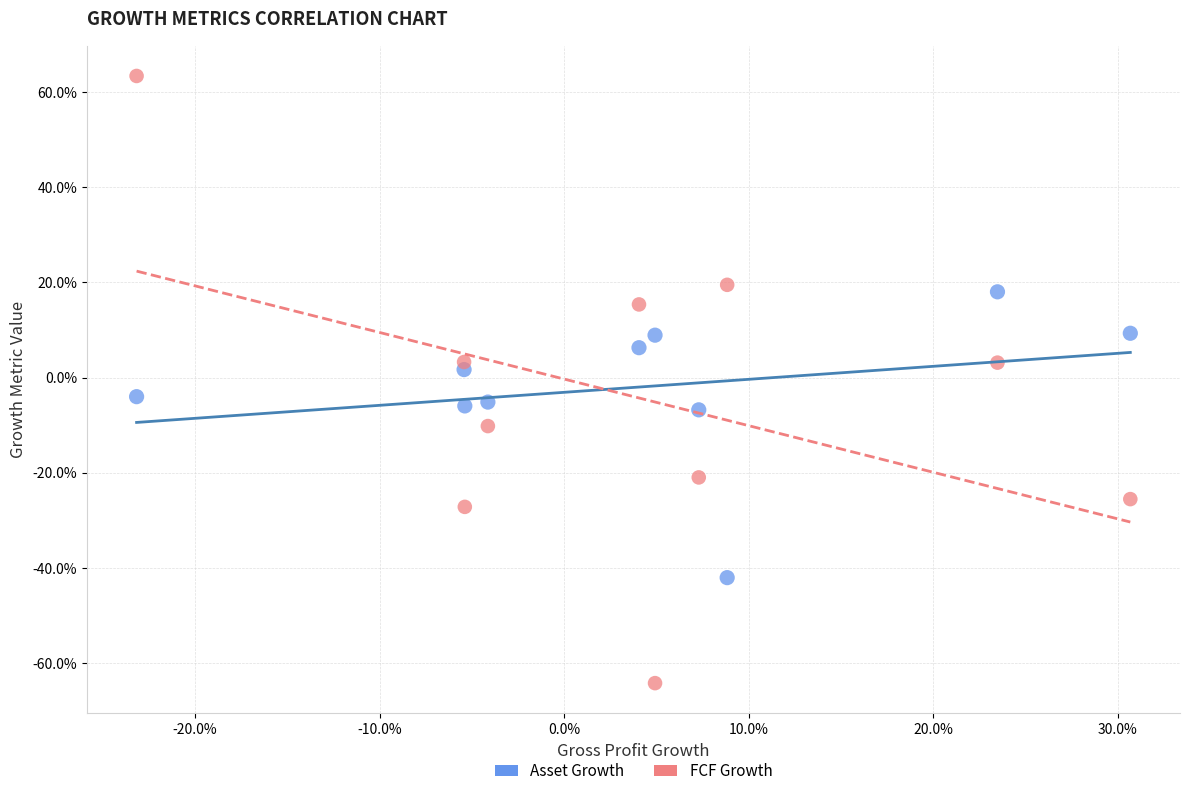

What are all the series names shown in the legend?

Asset Growth, FCF Growth